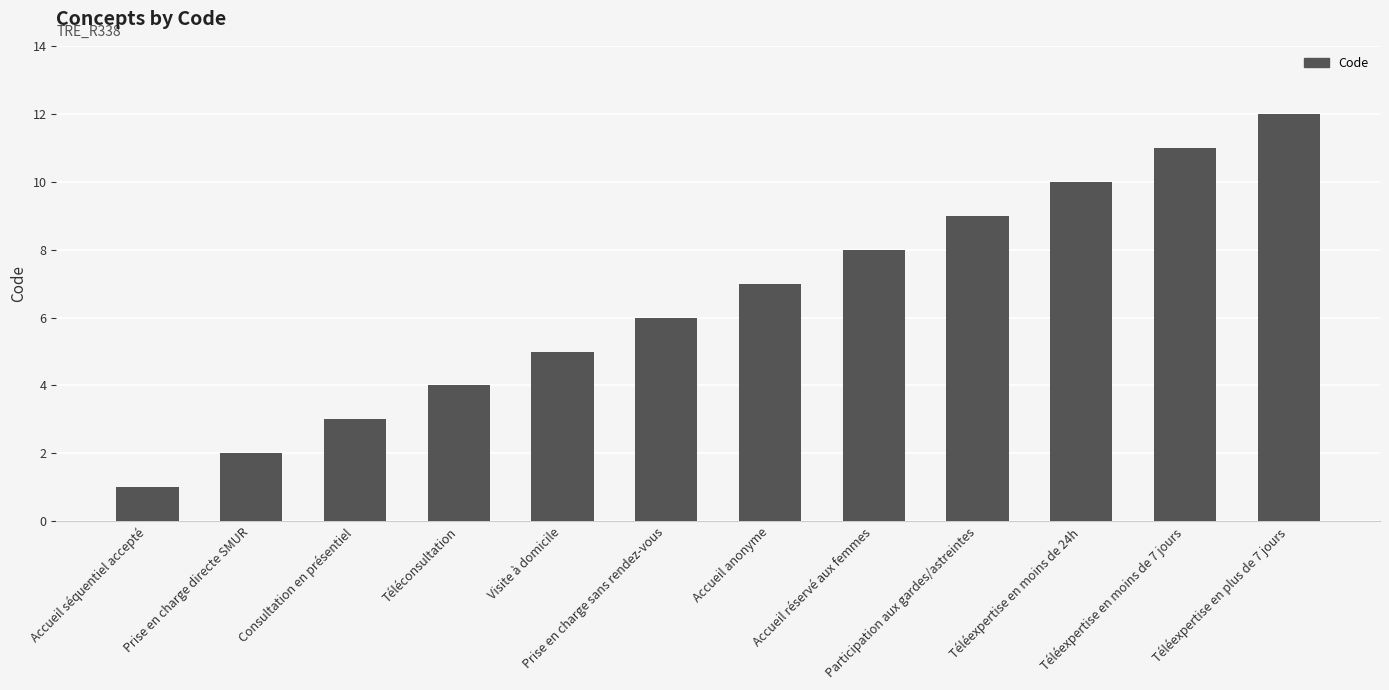

What position from the right is Téléconsultation?

9